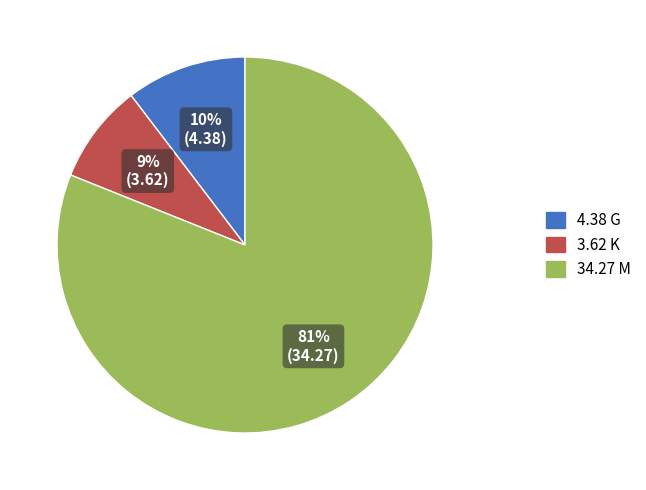

What percentage is the 34.27 M slice, to the nearest percent?

81%